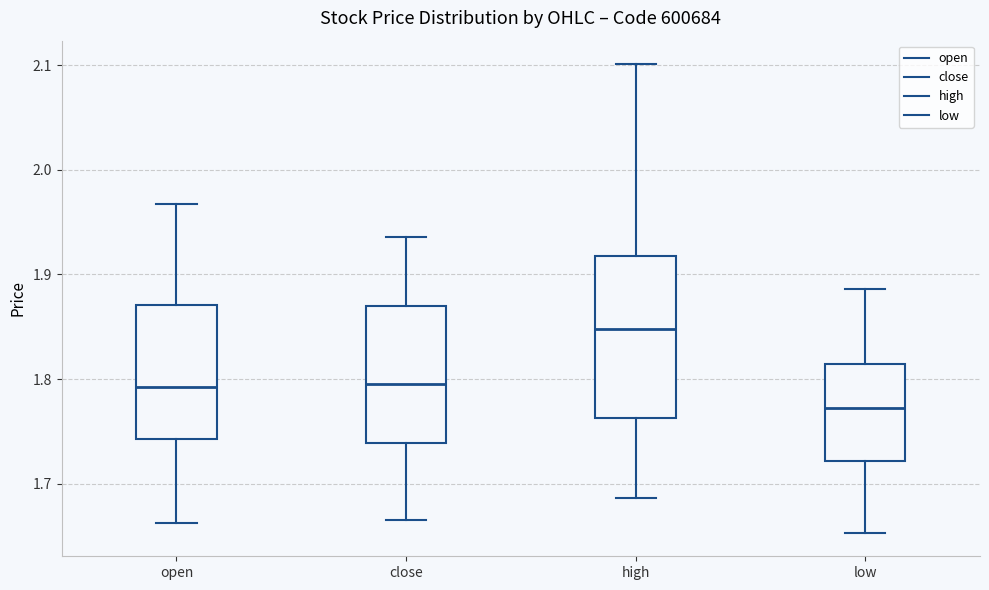

Which box is the tallest, from its lower edge to its upper edge?

high